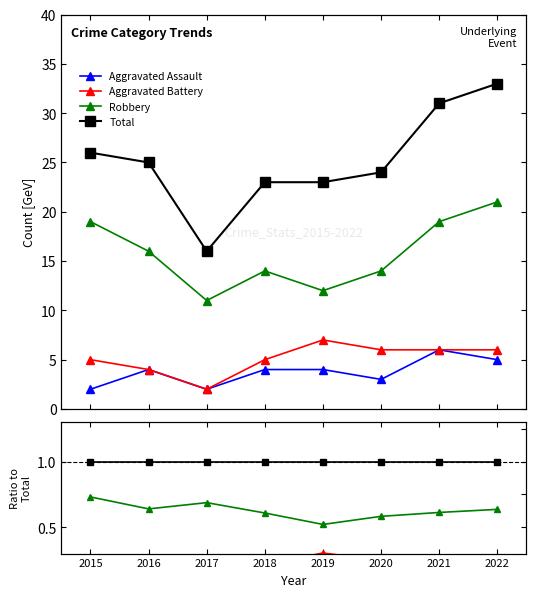

How many lines are shown in the chart?

4